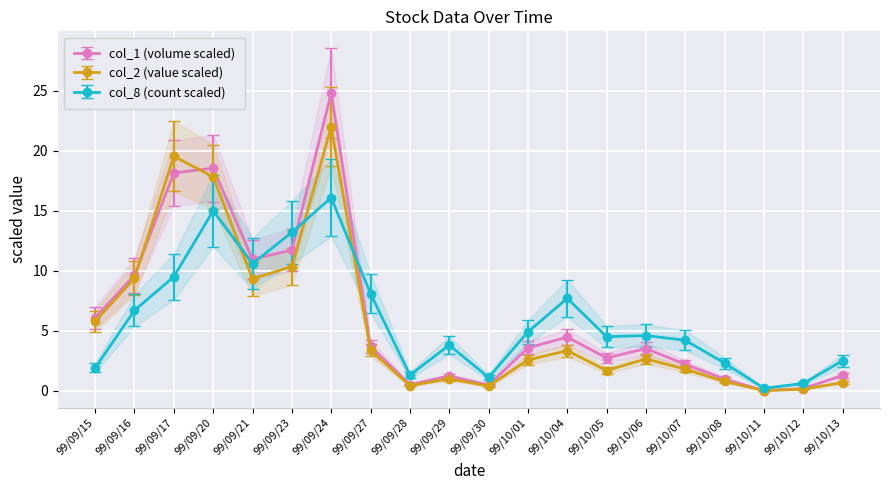

Is the value of col_2 (value) at 99/09/16 greater than the value of col_8 (count) at 99/09/28?

Yes